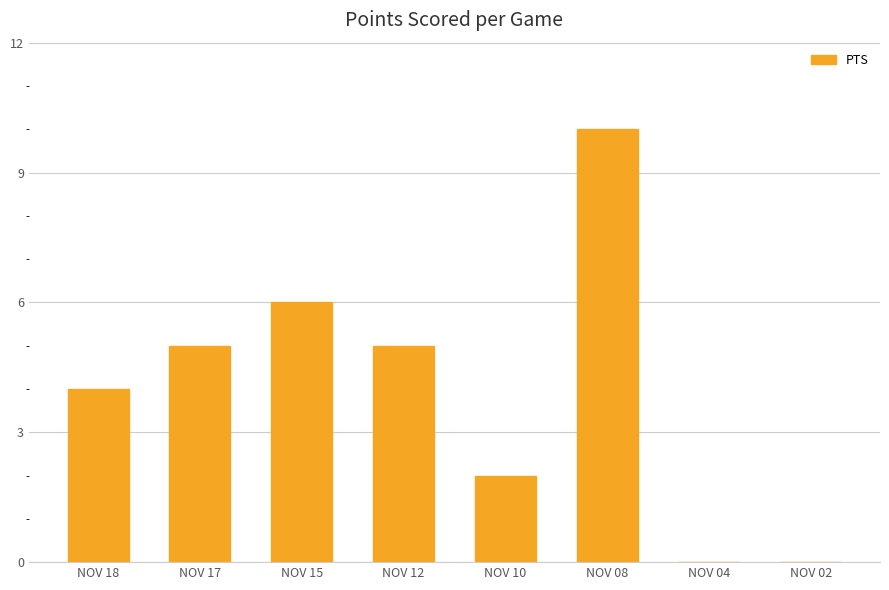

Count the values in the range 2 to 6.

5